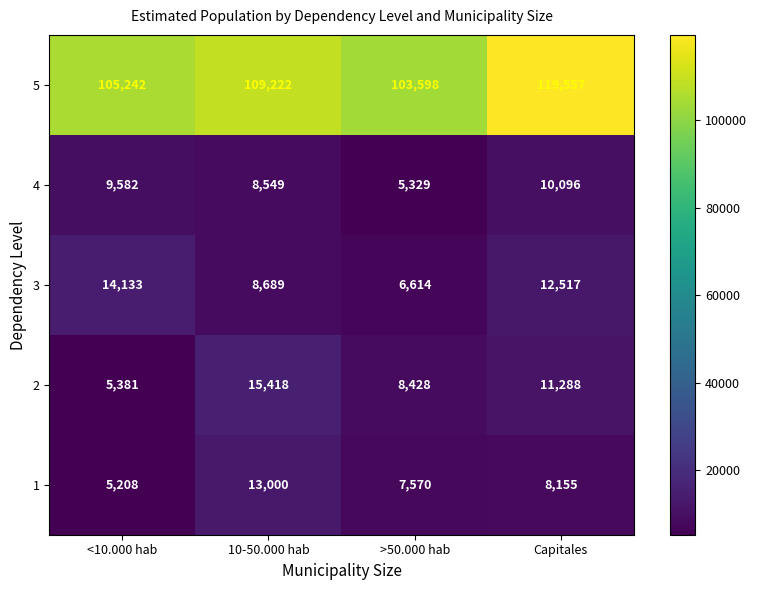

What is the difference between the highest and lowest values at Capitales?

111402